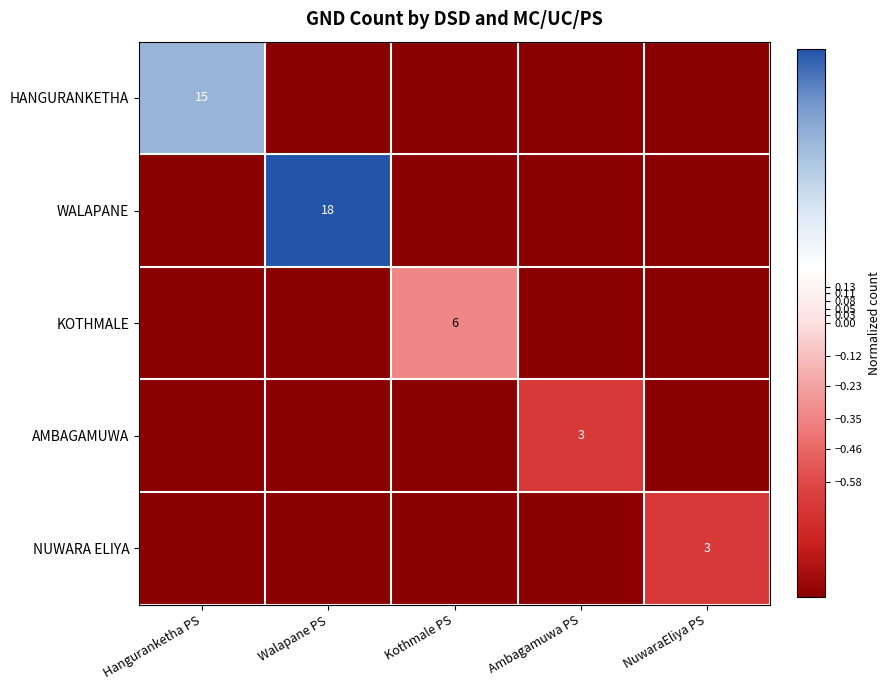

Is it true that KOTHMALE equals 4 at Kothmale PS?

False